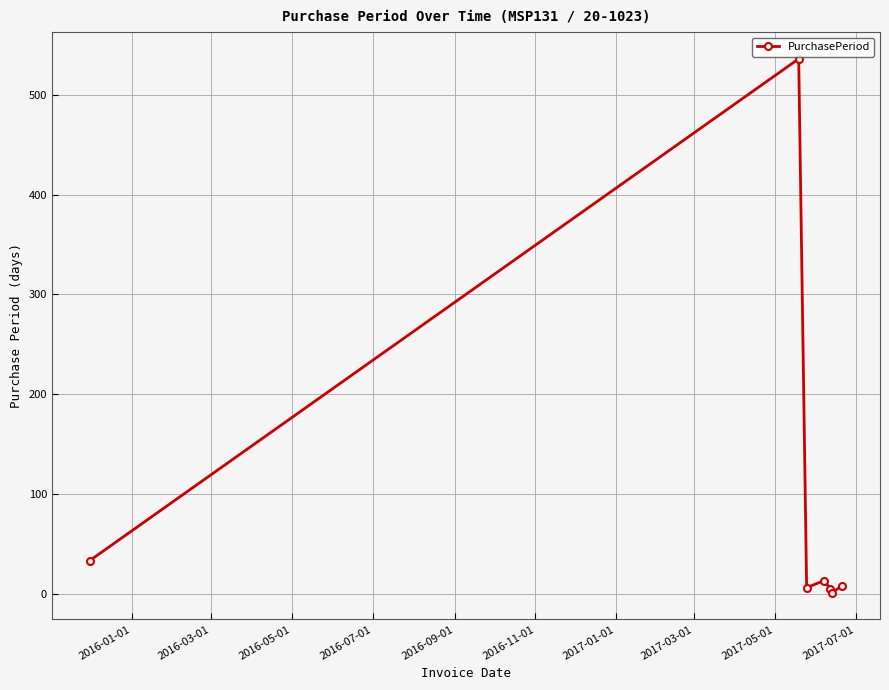

What is the maximum value shown in the chart?

536